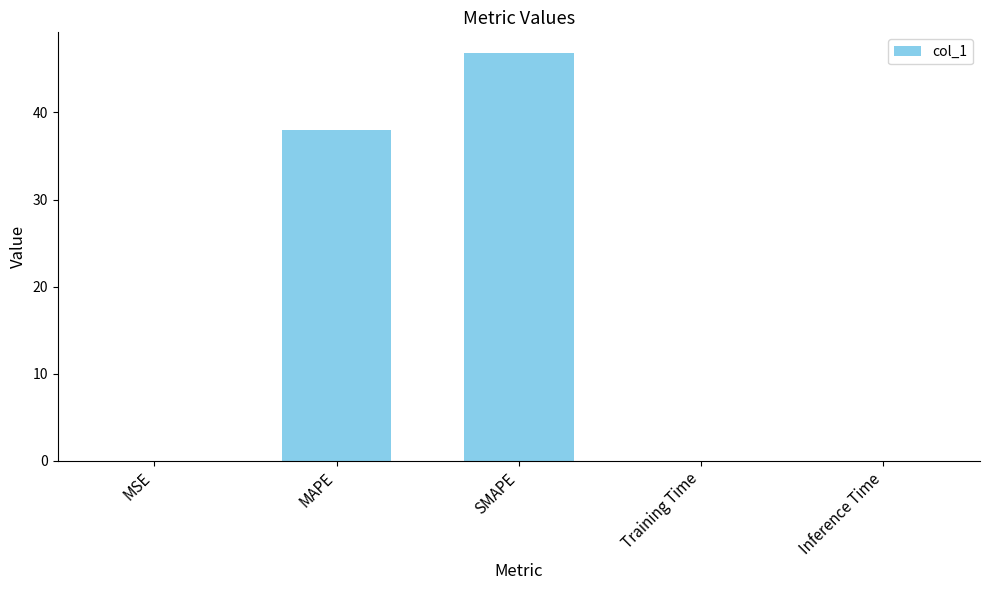

Between Inference Time and MAPE, which is larger?

MAPE